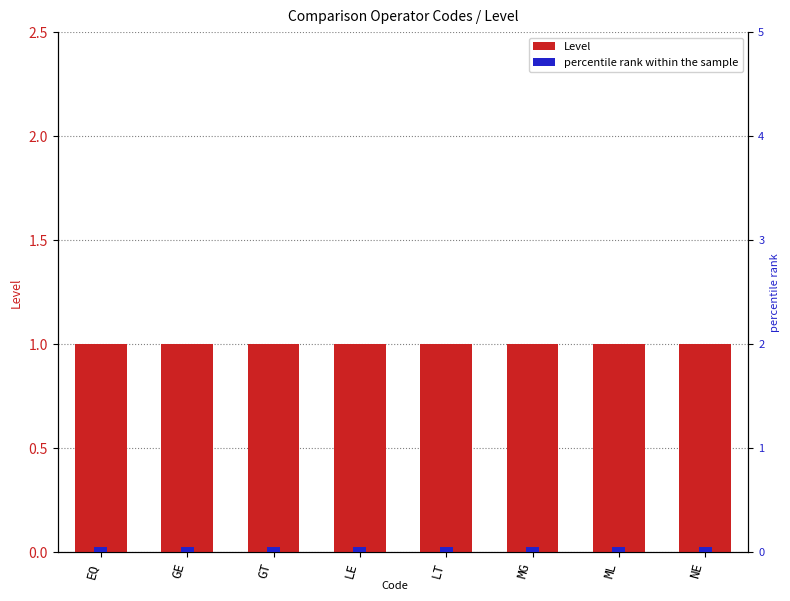

Are the bars grouped side by side (vs. stacked)?

Yes